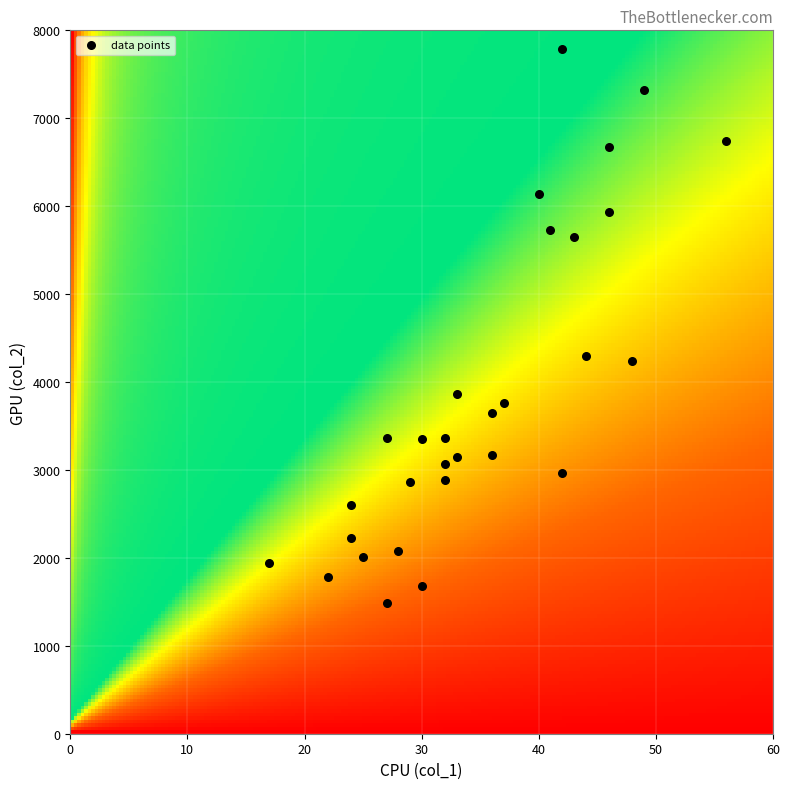

What is the range of X values (max minus min)?

39